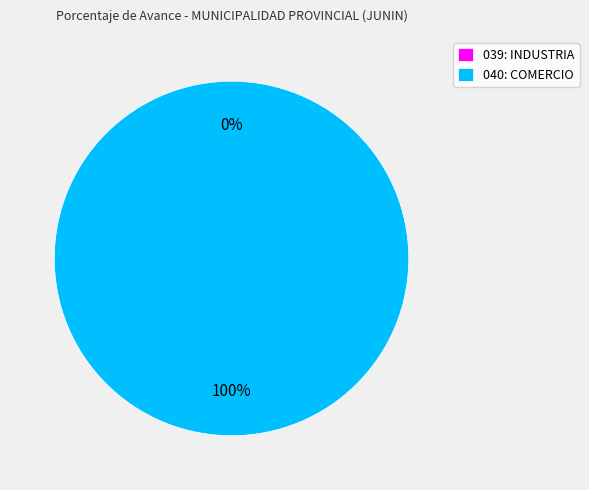

Count the number of slices in the pie.

2